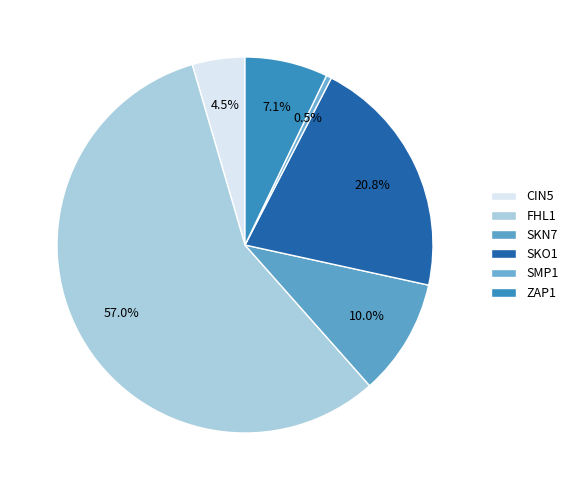

How many slices are in this pie chart?

6